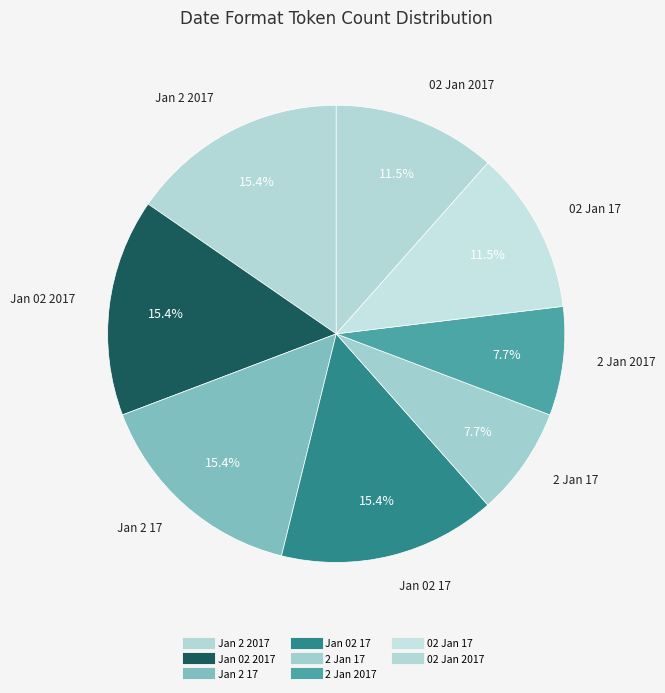

How many segments does this pie chart have?

8